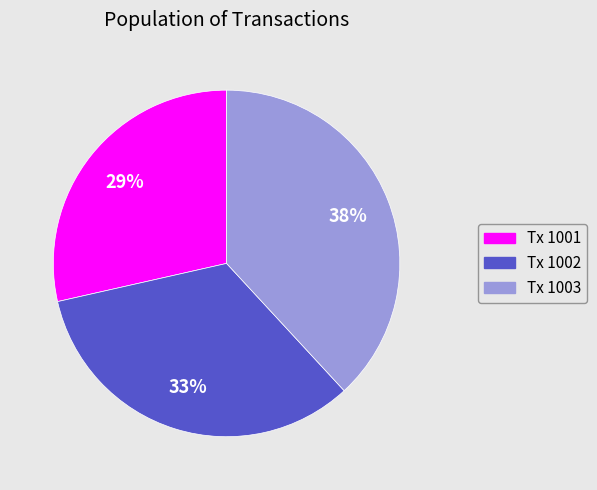

The Tx 1001 slice represents 35% of the pie. True or false?

False